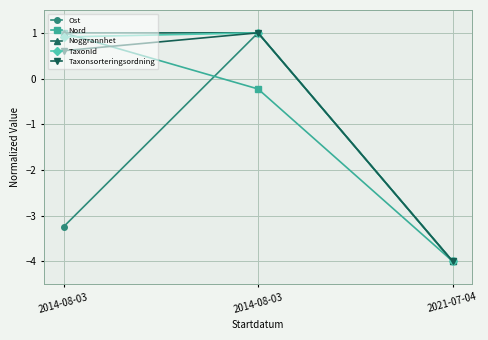

The value of TaxonId at 2014-08-03 is 0.3. True or false?

False